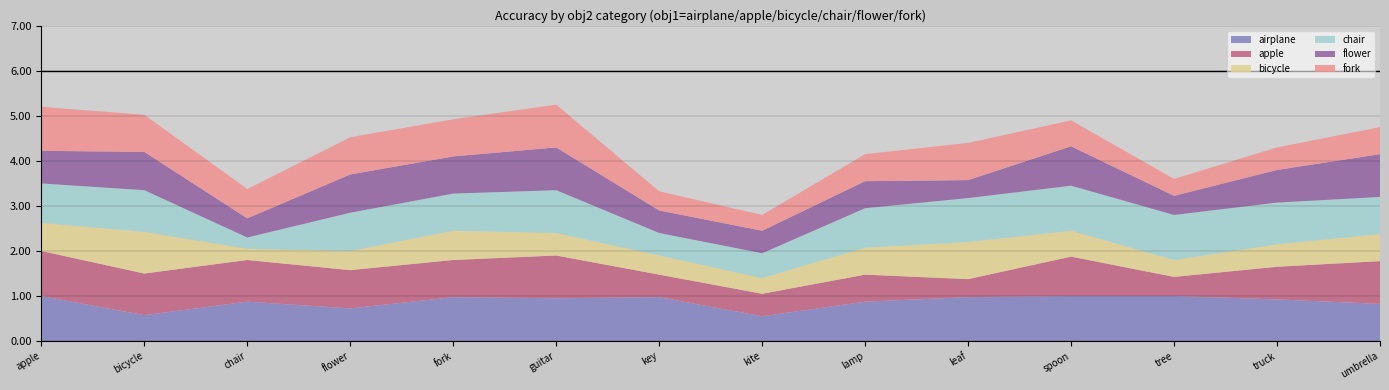

Reading left to right, list all the values displayed in this chart.

airplane: 1.0	0.6	0.9	0.7	1.0	0.9	1.0	0.6	0.9	1.0	1.0	1.0	0.9	0.8
apple: 1.0	0.9	0.9	0.8	0.8	0.9	0.5	0.5	0.6	0.4	0.9	0.4	0.7	0.9
bicycle: 0.6	0.9	0.2	0.4	0.7	0.5	0.4	0.3	0.6	0.8	0.6	0.4	0.5	0.6
chair: 0.9	0.9	0.2	0.8	0.8	0.9	0.5	0.6	0.9	1.0	1.0	1.0	0.9	0.8
flower: 0.7	0.8	0.4	0.8	0.8	0.9	0.5	0.5	0.6	0.4	0.9	0.4	0.7	0.9
fork: 1.0	0.8	0.7	0.8	0.8	0.9	0.4	0.3	0.6	0.8	0.6	0.4	0.5	0.6